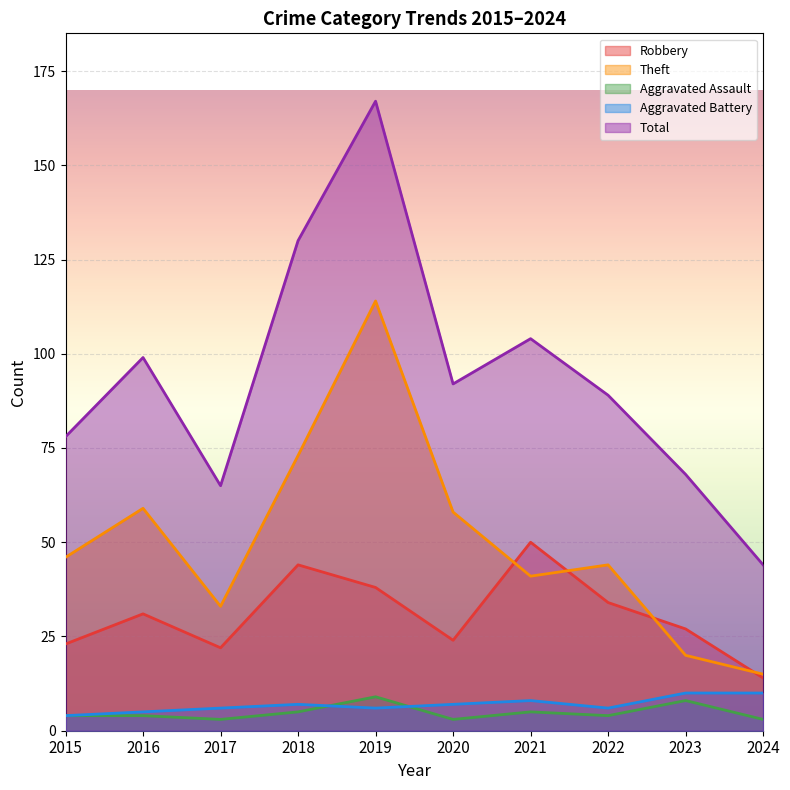

Is the value of Total at 2017 greater than the value of Theft at 2024?

Yes